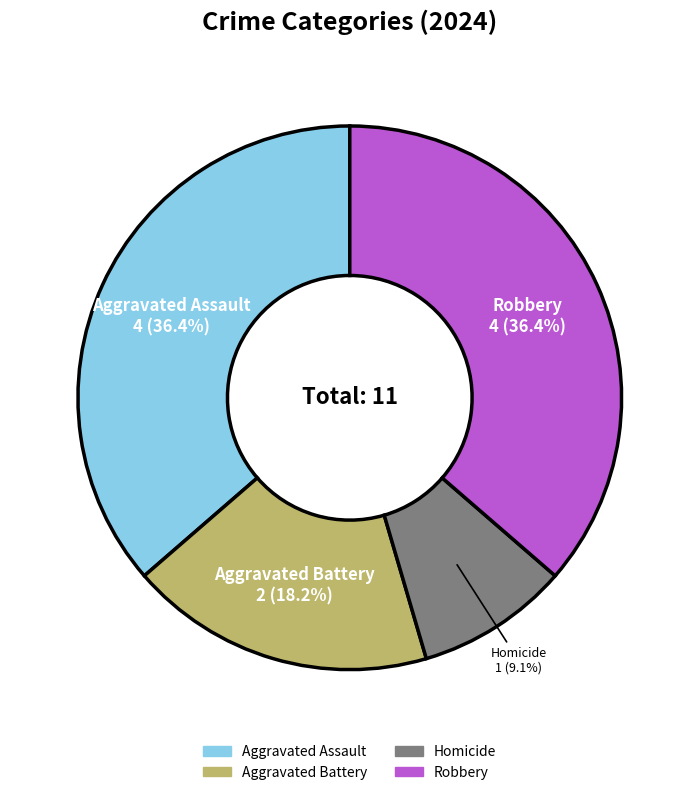

How many slices are in this pie chart?

4